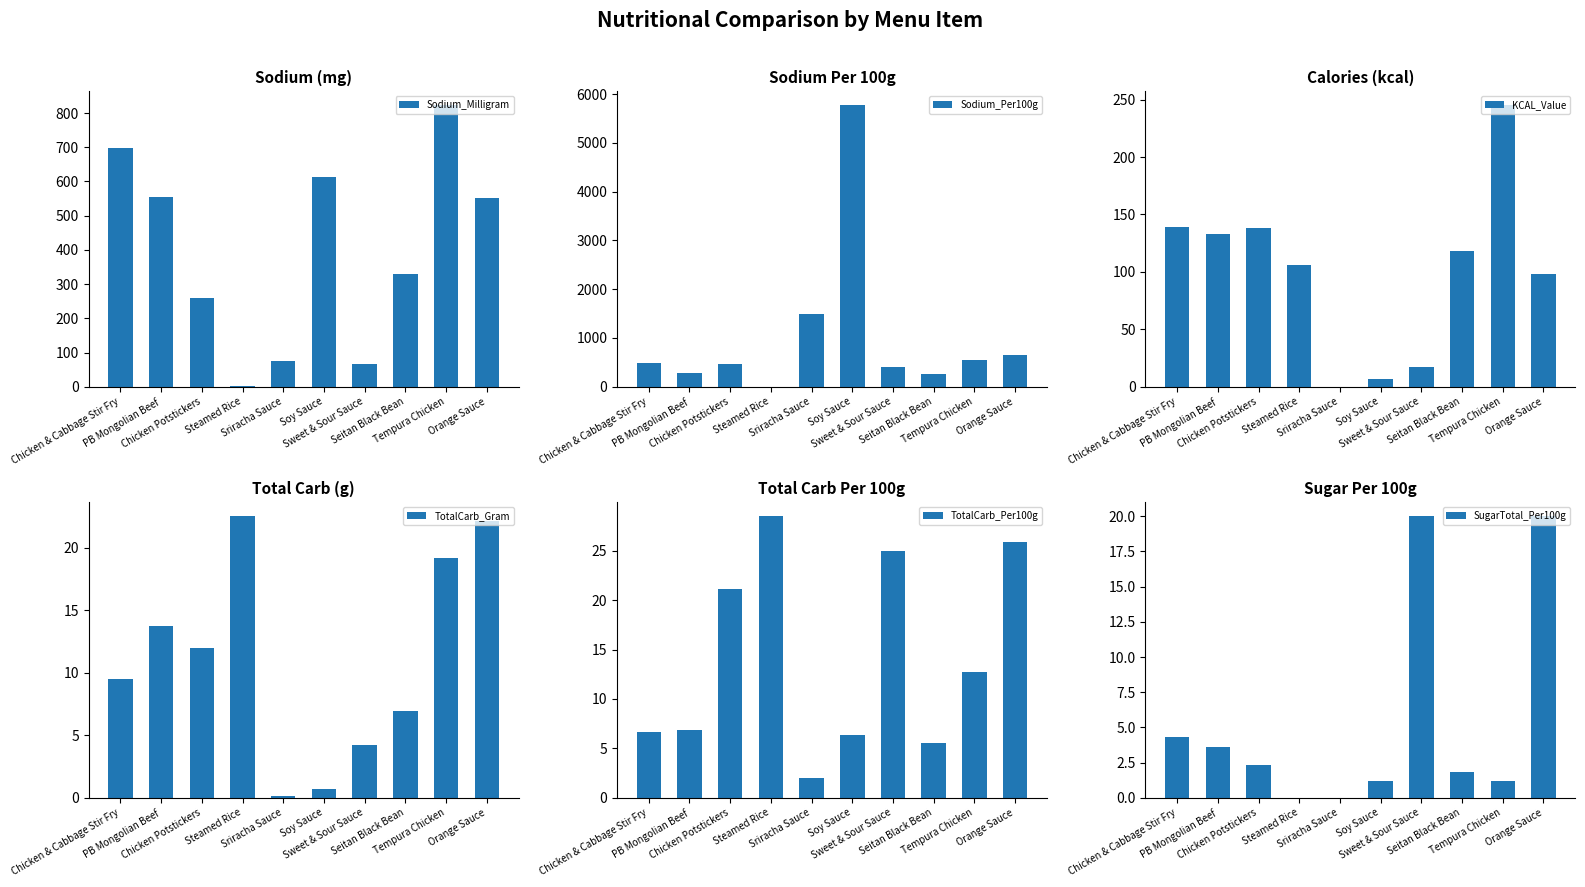

The value of SugarTotal_Per100g at Chicken & Cabbage Stir Fry is 4.3. True or false?

True